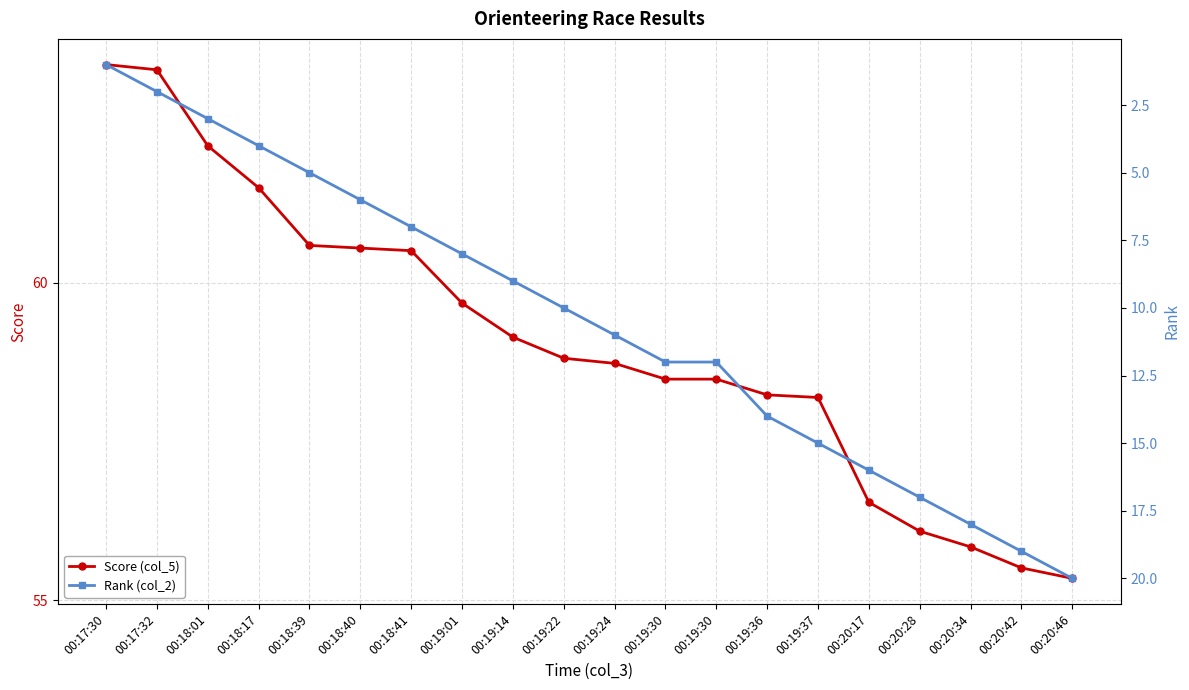

Does the chart display data point markers on the line(s)?

Yes